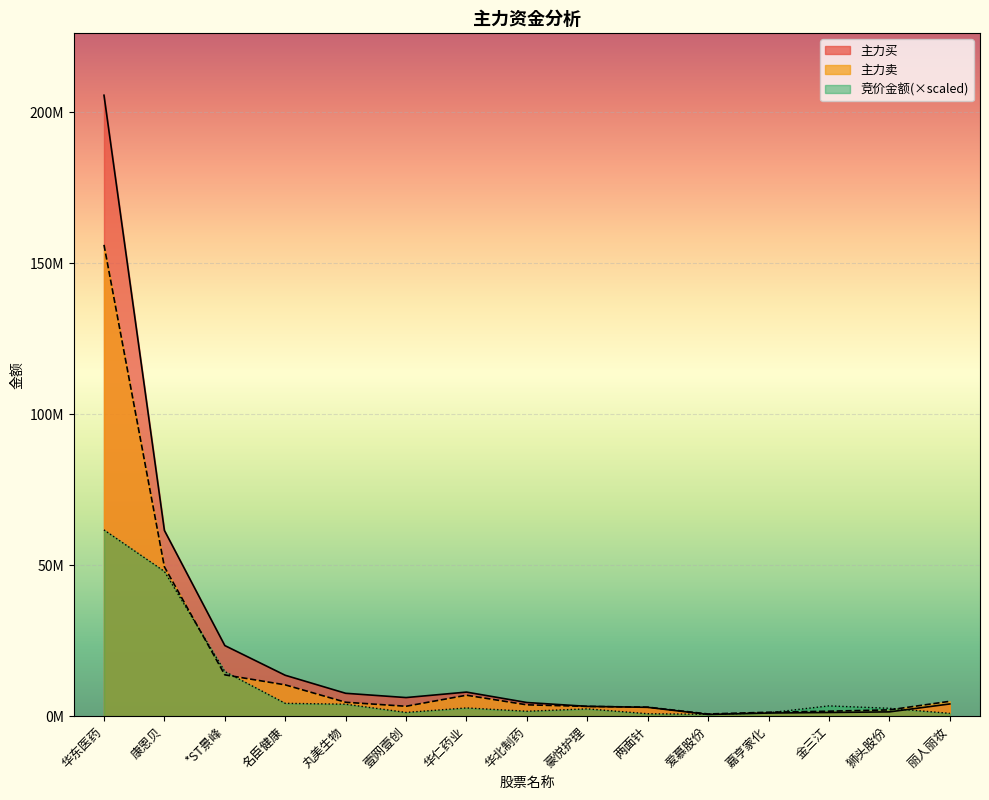

Reading left to right, extract all data points from this chart.

竞价金额: 61668473.4	47917258.5	14774340.4	4251632.2	3961048.0	1241452.8	2727044.0	1633765.9	2419191.7	805766.0	617065.2	1108021.2	3402422.3	2609884.5	934245.8
主力买: 205561578.0	61489029.0	23375822.0	13538958.0	7577205.0	6158415.0	7971243.0	4522246.0	3247283.0	2925978.0	566941.0	1036766.0	1219700.0	1422767.0	4042809.0
主力卖: 156031687.0	49445334.0	13681787.0	10364120.0	4606999.0	3278360.0	6939461.0	3754870.0	3236995.0	2983690.0	728766.0	1300431.0	1651593.0	2084665.0	4922896.0